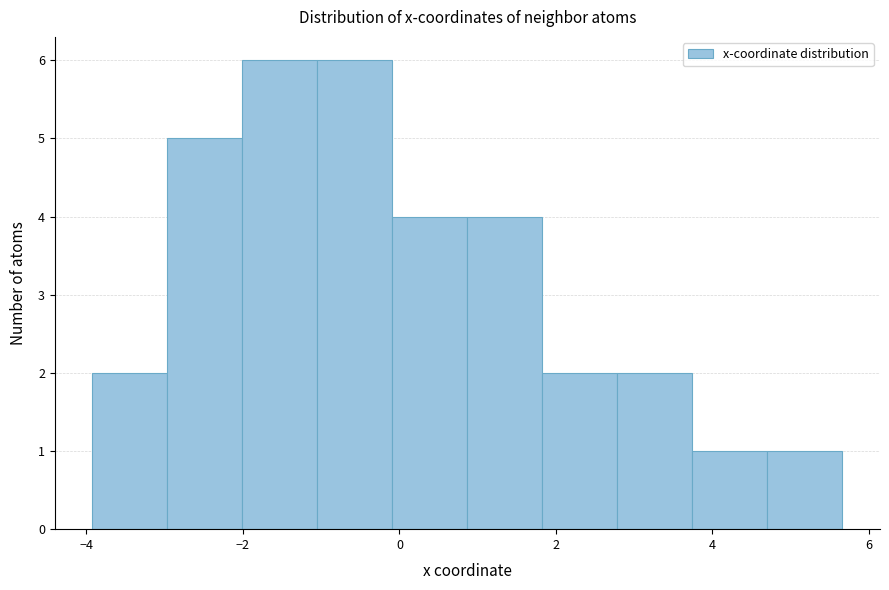

Reading left to right, transcribe this chart: for each bar, give the range it covers on the x-axis and its height. Neither the bar edges nor the heights are printed on the chart, so give them approximately, as read against the axes.

-4.0 to -3.0: 2
-3.0 to -2.0: 5
-2.0 to -1.0: 6
-1.0 to 0.0: 6
0.0 to 0.8: 4
0.8 to 1.8: 4
1.8 to 2.8: 2
2.8 to 3.8: 2
3.8 to 4.8: 1
4.8 to 5.6: 1